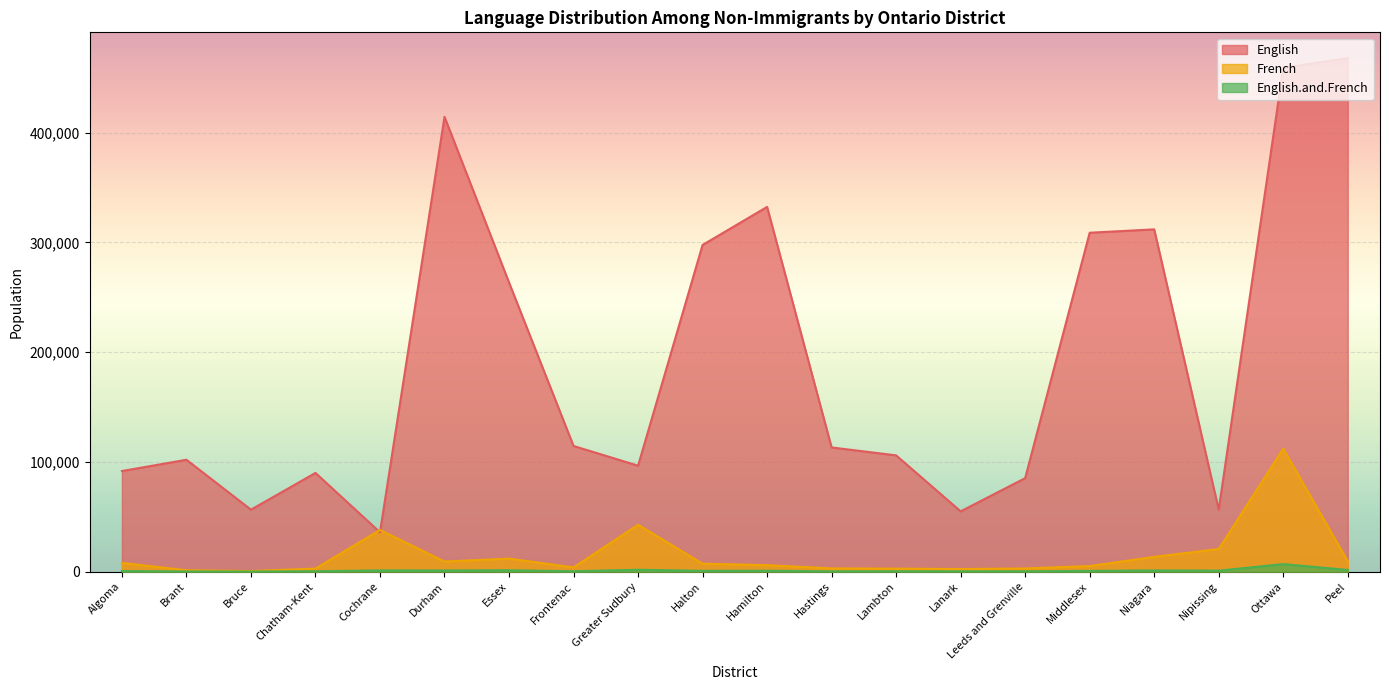

At how many categories does at least one series exceed 246539?

8